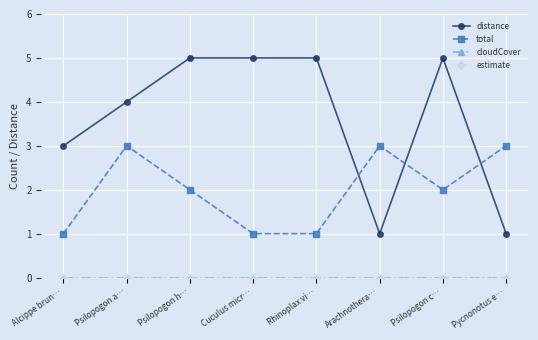

What is the label of the 5th point from the right?

Cuculus micr…